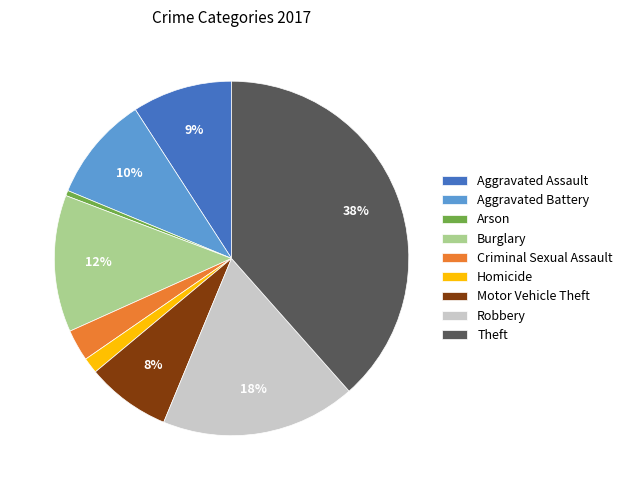

To the nearest percent, what is the average slice percentage?

11%